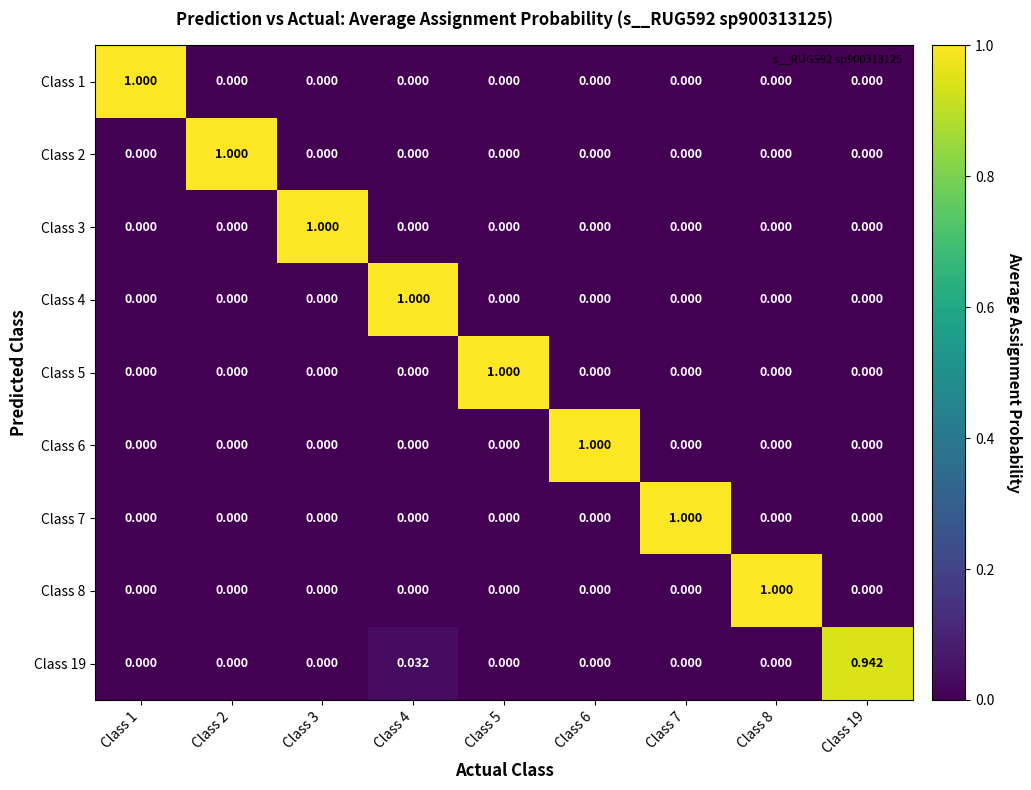

How many categories are shown in the chart?

9